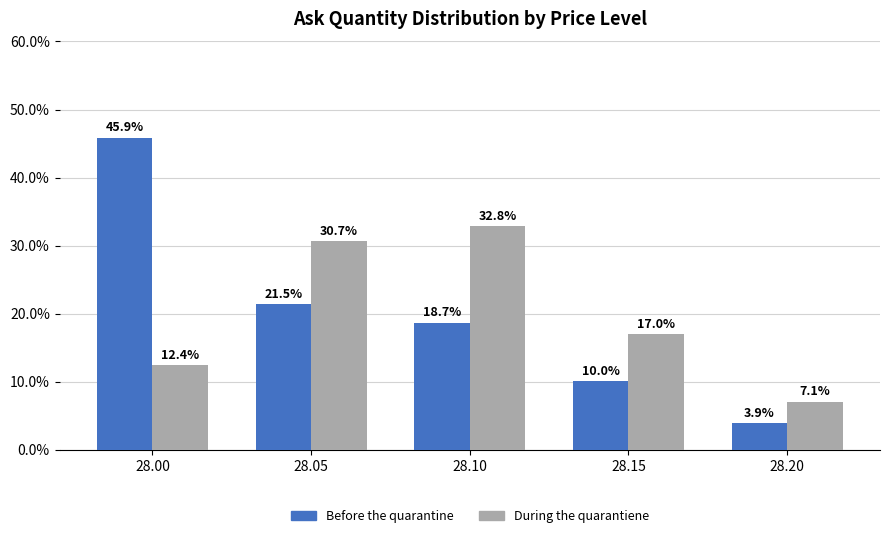

What is the lowest value of the During the quarantiene series?

7.1